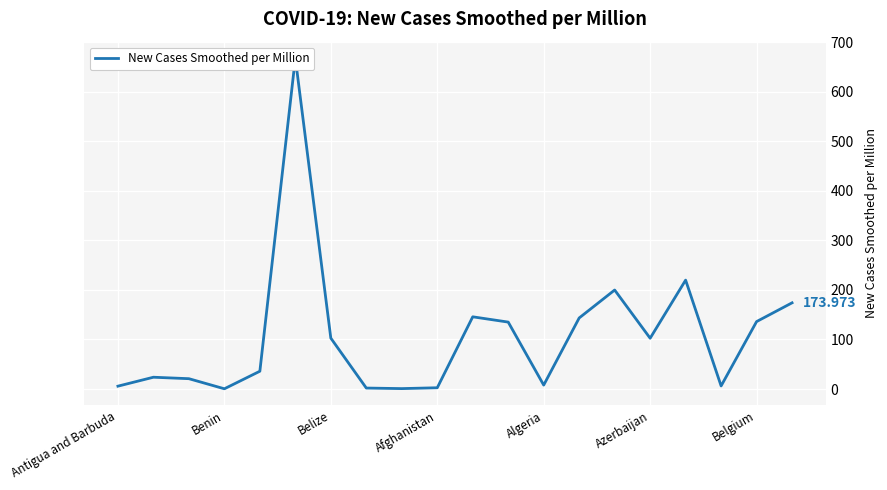

Reading left to right, what are all the values shown in this chart?

5.8	23.9	20.9	0.5	36.0	667.5	102.8	2.0	0.9	2.6	145.7	135.1	8.0	143.4	199.8	102.5	219.8	6.3	136.1	174.0